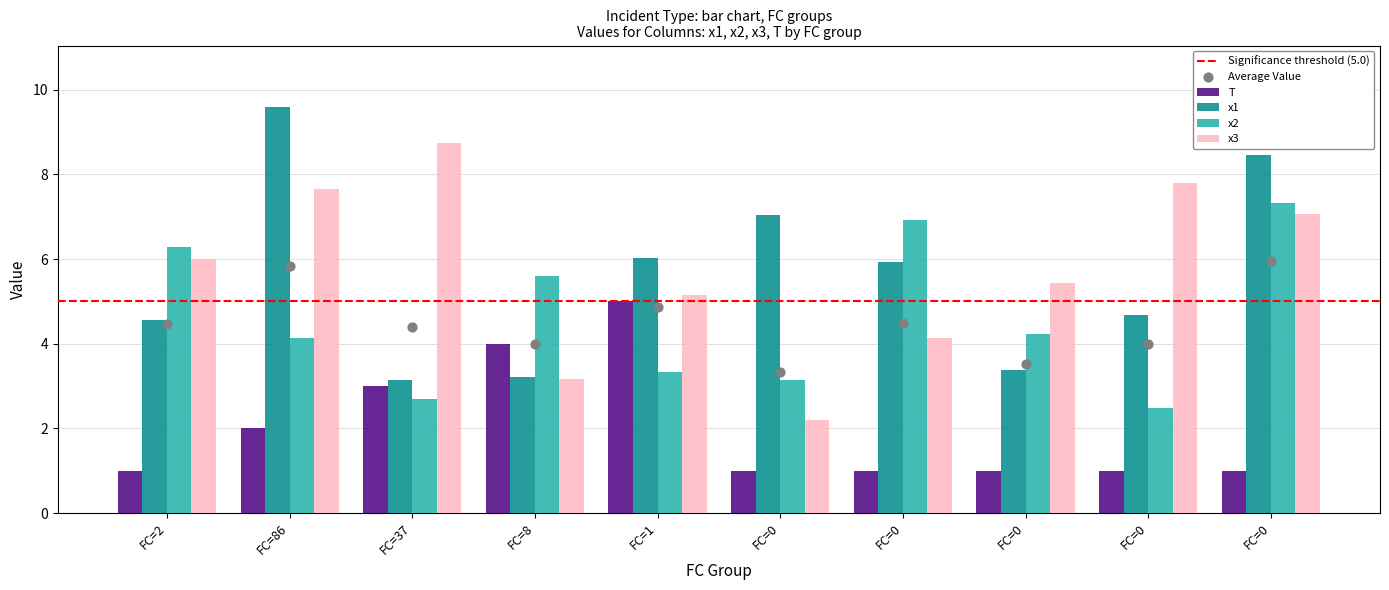

What is the total value across all series at FC=2?

17.9